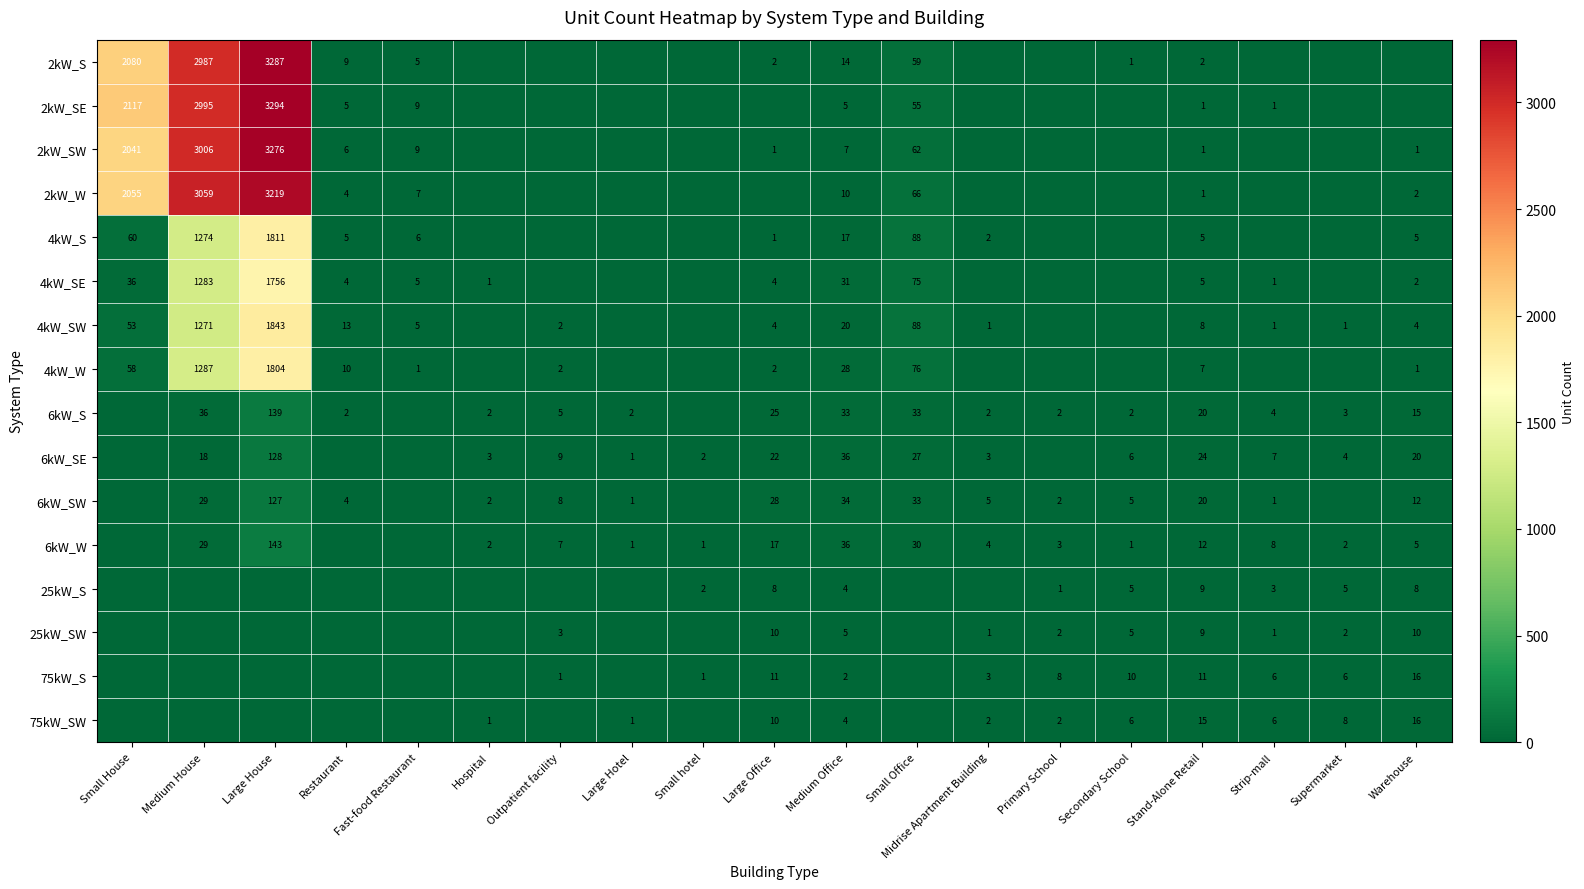

Is it true that 75kW_S equals 16 at Warehouse?

True